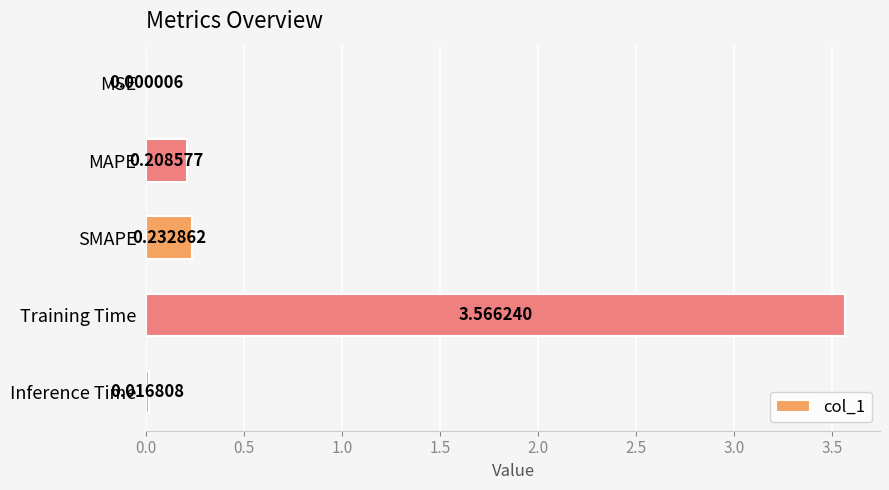

What is the sum of all values?

4.0